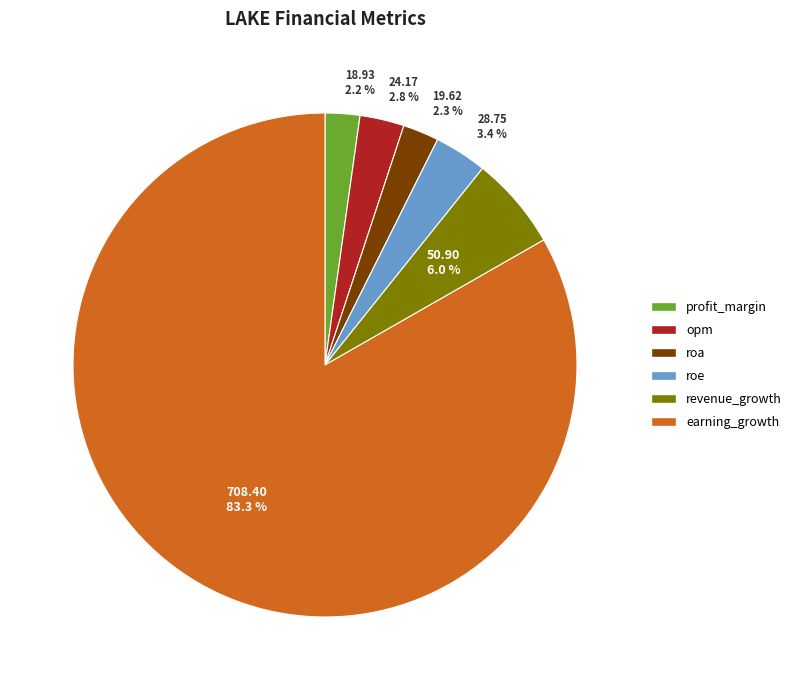

Does revenue_growth account for over 50% of the chart?

No